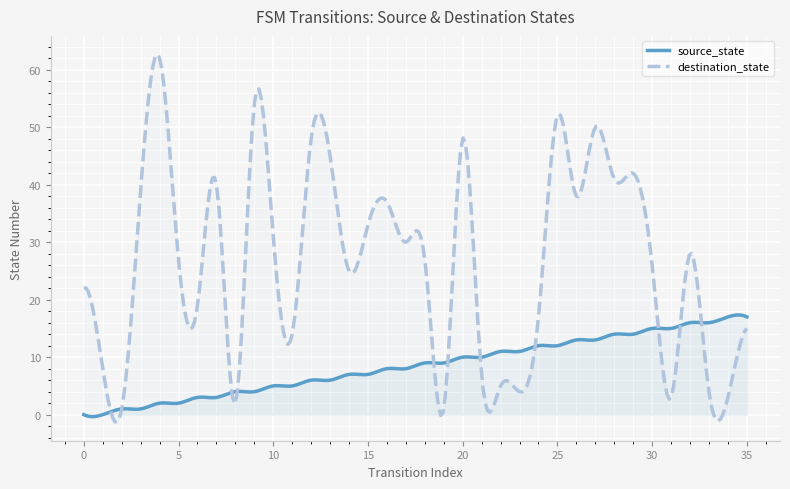

What value does the destination_state series have at 30?

26